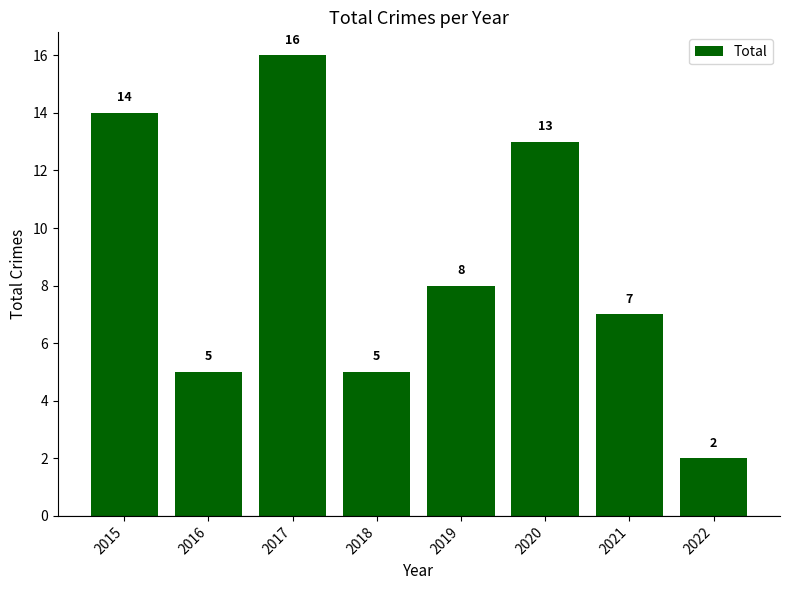

At which category does the chart reach its peak across all series?

2017